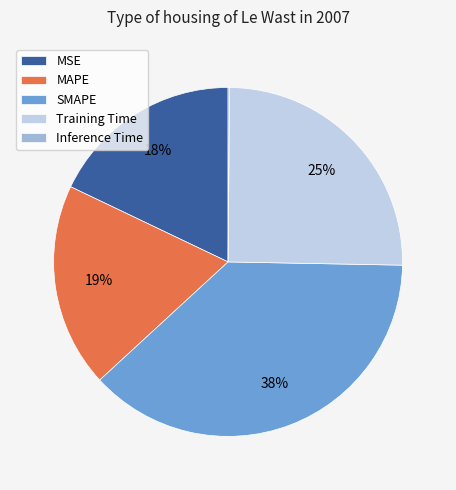

The Training Time slice represents 25% of the pie. True or false?

True